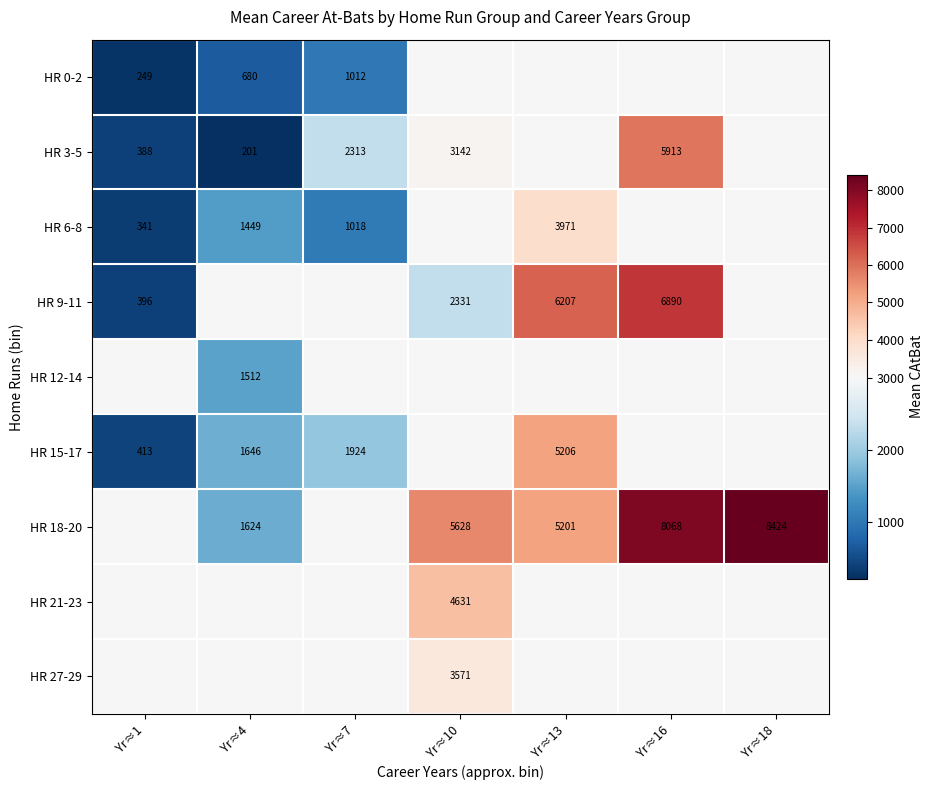

Between Yr≈1 and Yr≈18, which series saw the biggest shift?

HR 18-20